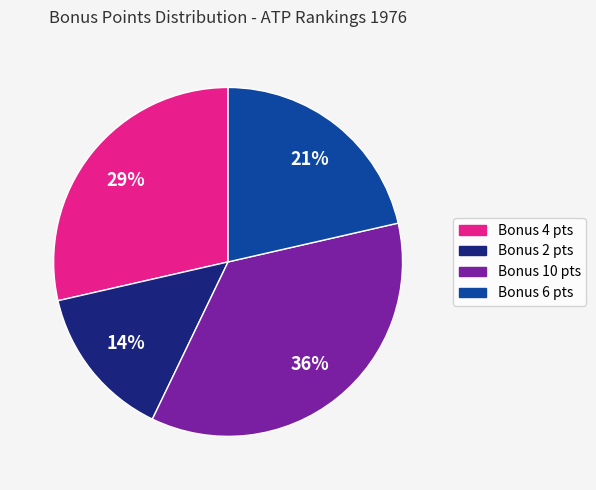

The Bonus 10 pts slice represents 36% of the pie. True or false?

True